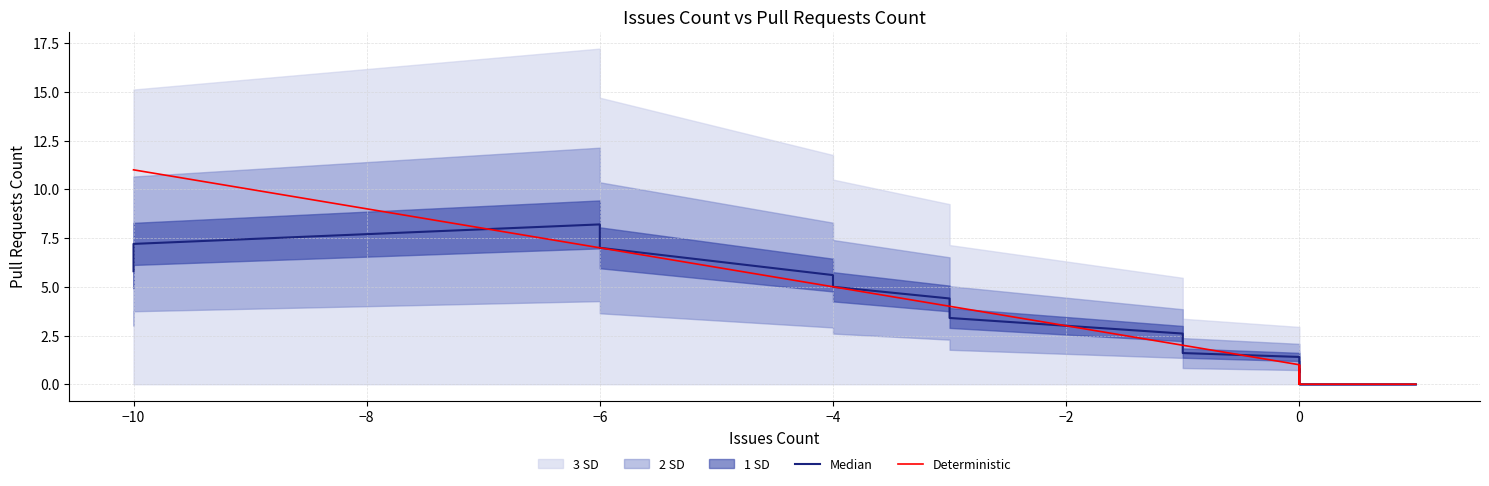

At which label is Deterministic closest to 5?

−4